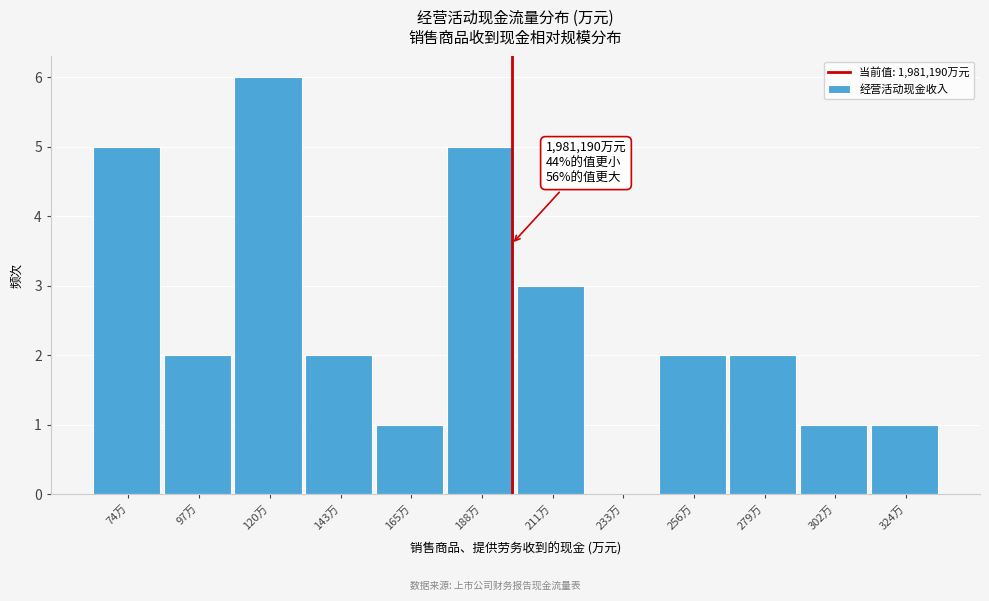

Reading right to left, what are all the values shown in this chart?

324万=1	302万=1	279万=2	256万=2	233万=0	211万=3	188万=5	165万=1	143万=2	120万=6	97万=2	74万=5